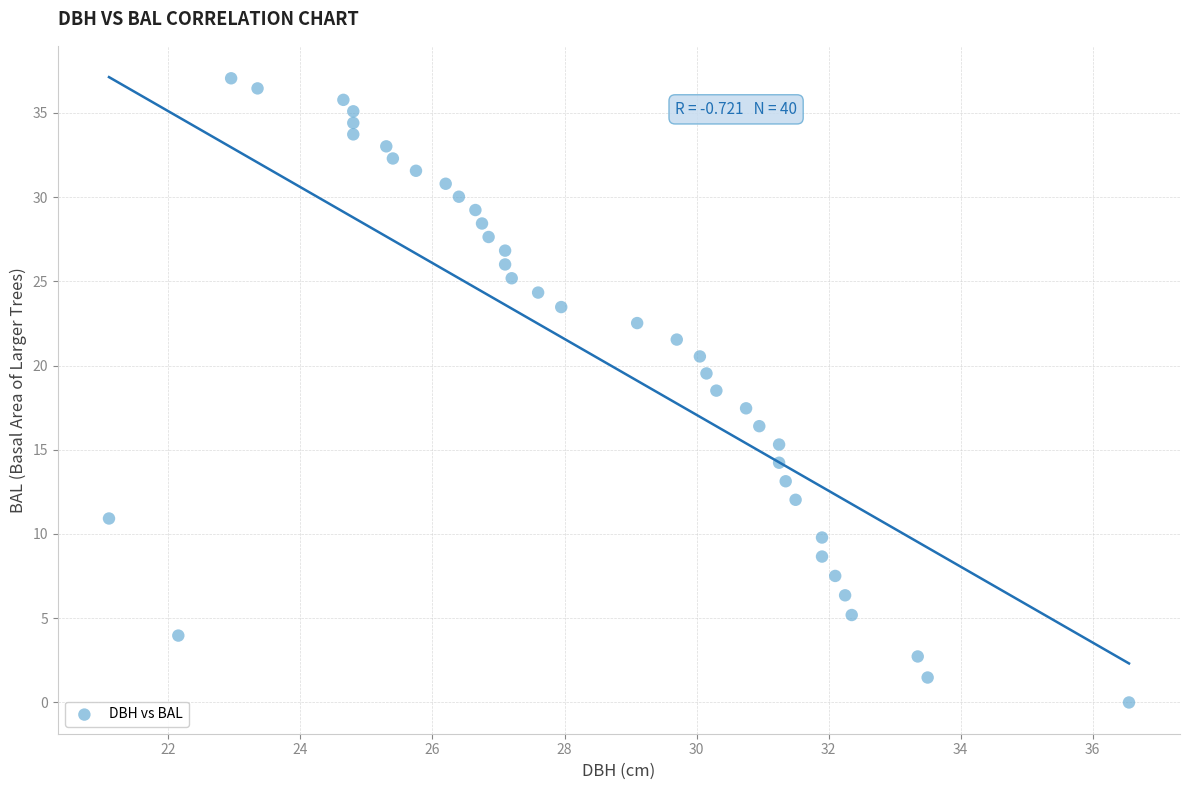

What is the range of X values (max minus min)?

15.4